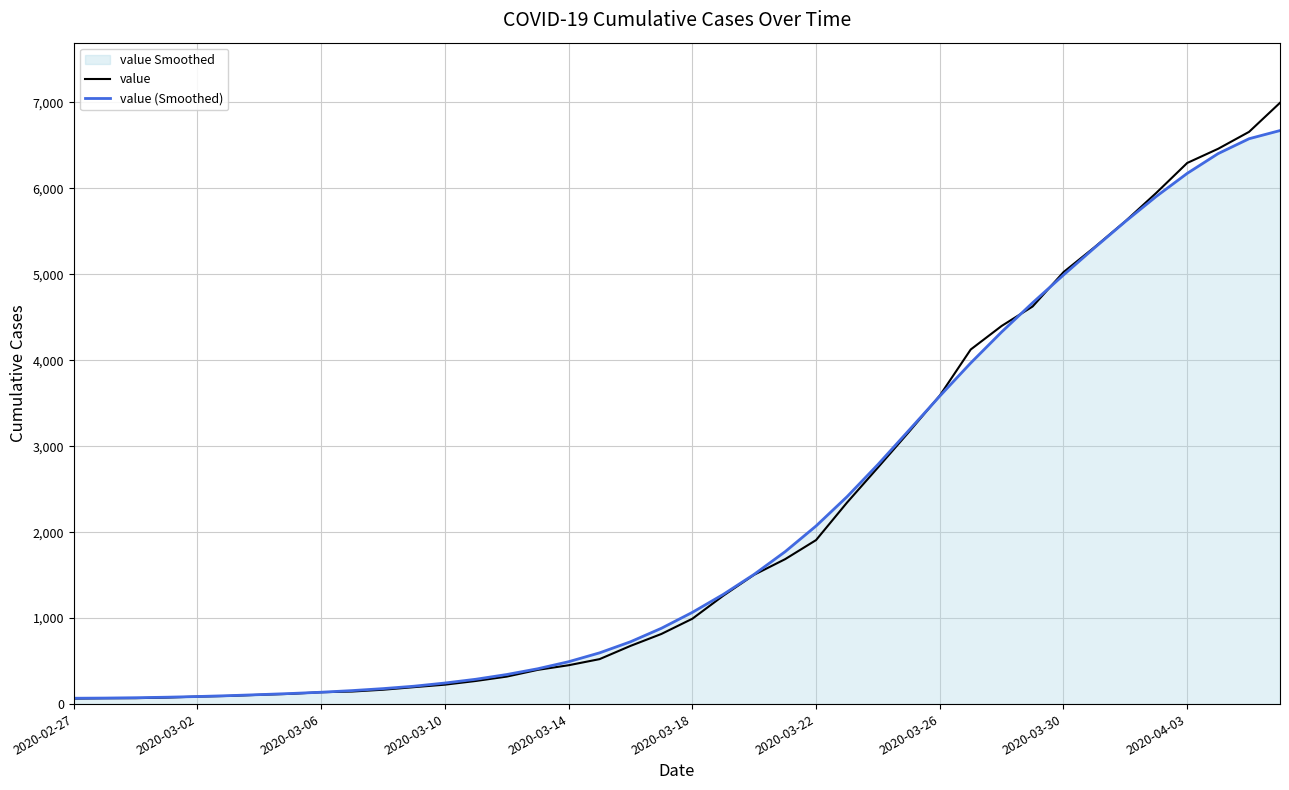

What is the average value of the value series?

2142